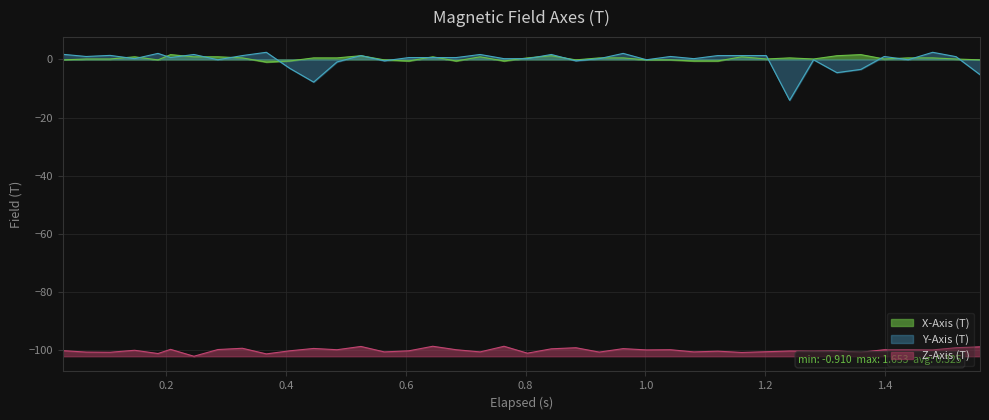

Where is the first local minimum for Y-Axis (T)?

0.2